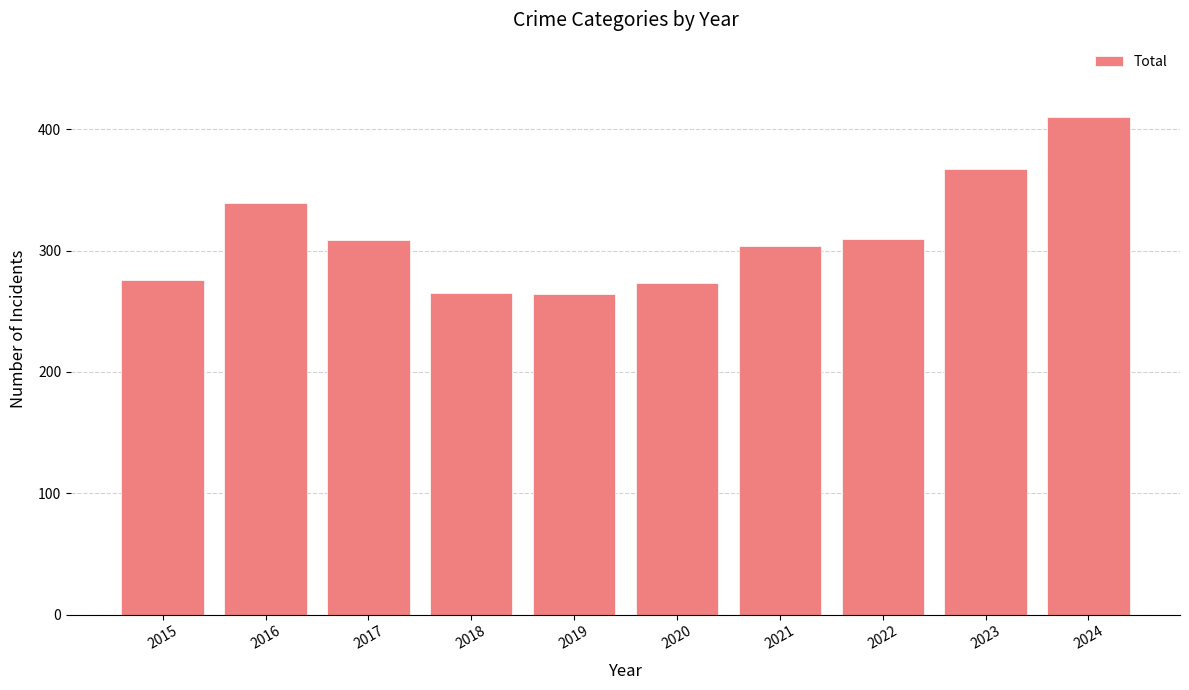

Where is the data nearest to the value 337?

2016